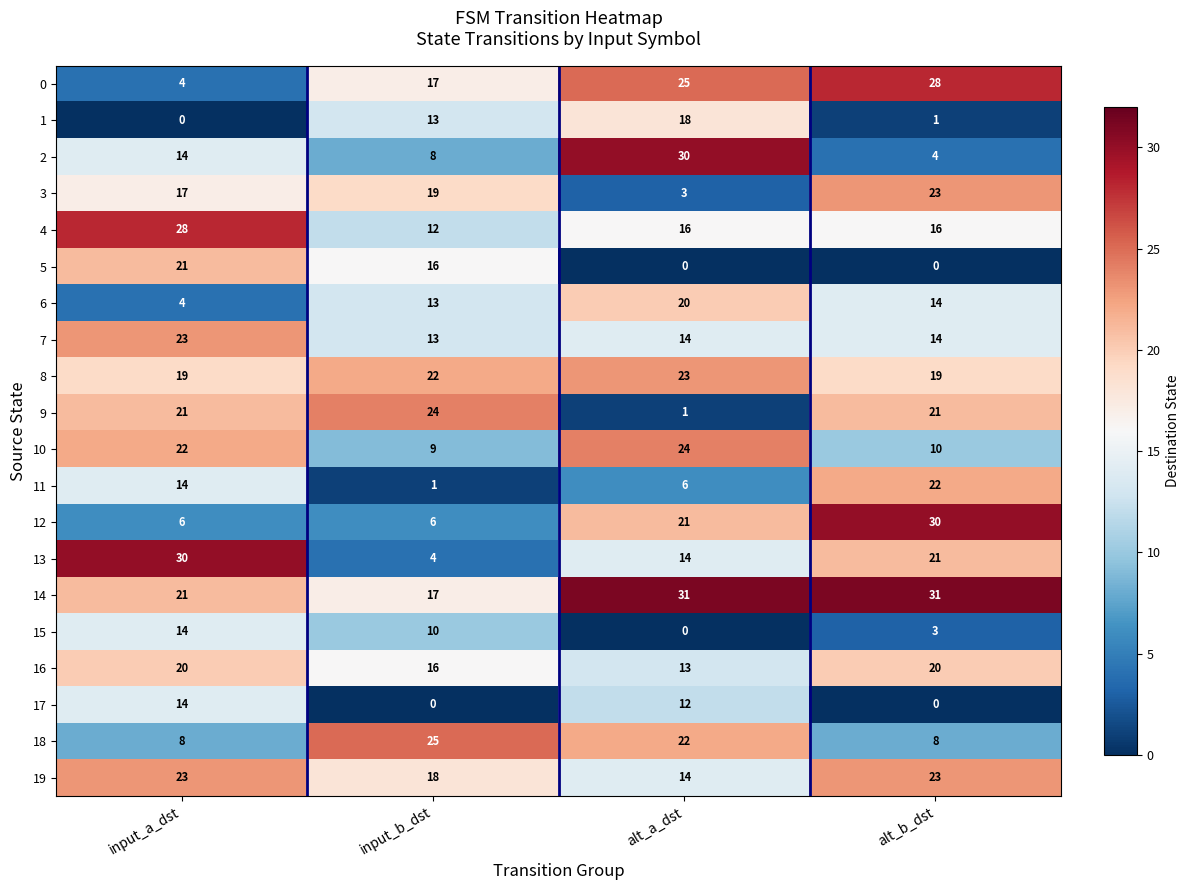

What is the maximum value for 17?

14